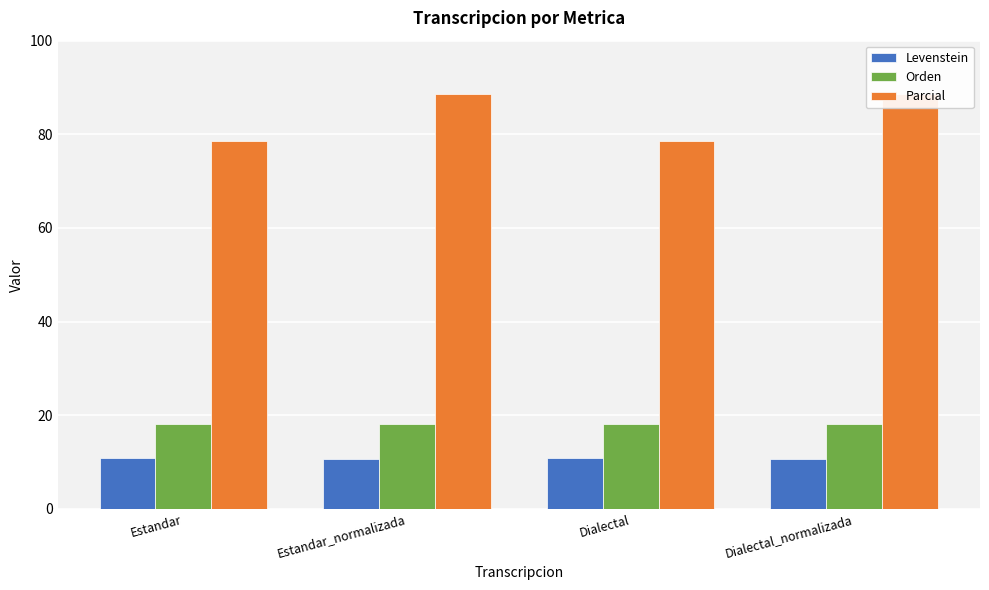

Reading left to right, transcribe all the data shown in this chart.

Levenstein: 10.9	10.5	10.9	10.5
Orden: 18.1	18.1	18.1	18.1
Parcial: 78.6	88.6	78.6	88.6